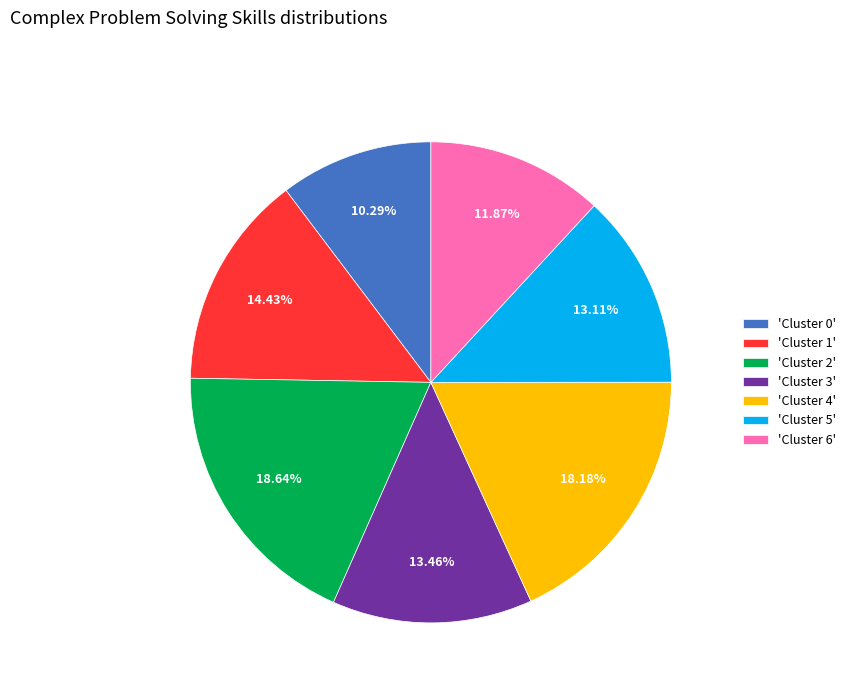

How many segments does this pie chart have?

7